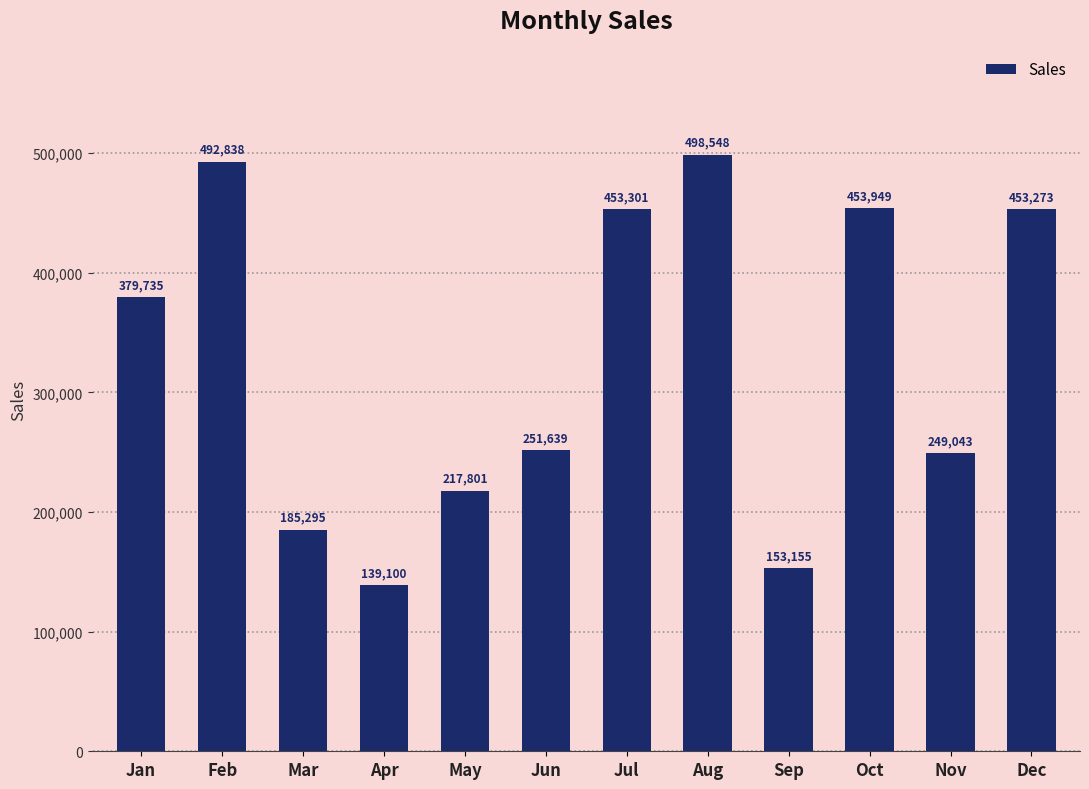

Reading right to left, extract all data points from this chart.

Dec=453273	Nov=249043	Oct=453949	Sep=153155	Aug=498548	Jul=453301	Jun=251639	May=217801	Apr=139100	Mar=185295	Feb=492838	Jan=379735